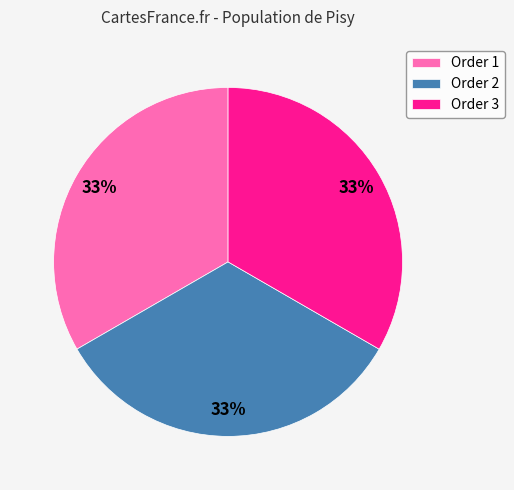

How many segments does this pie chart have?

3